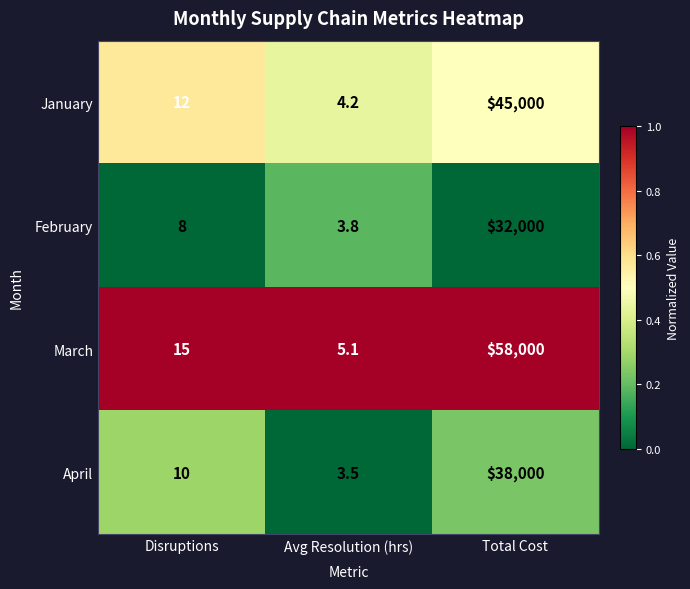

At which category does the chart reach its minimum across all series?

Avg Resolution (hrs)